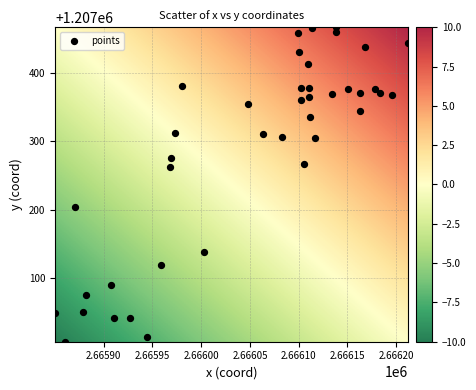

What is the range of X values (max minus min)?

361.8